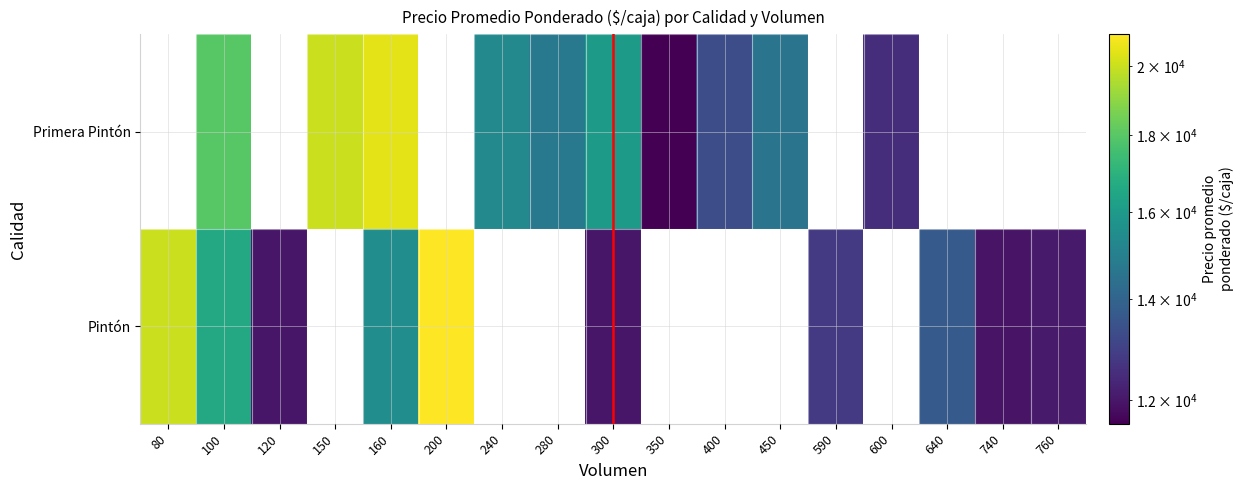

Is it true that Primera Pintón equals 12500.0 at 600?

True